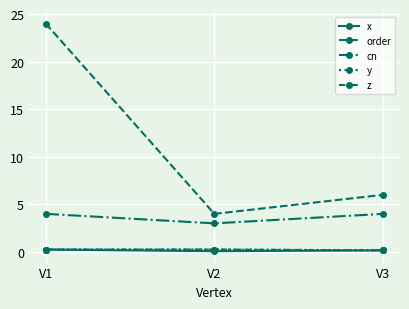

Is this an area chart (filled region under the line)?

No